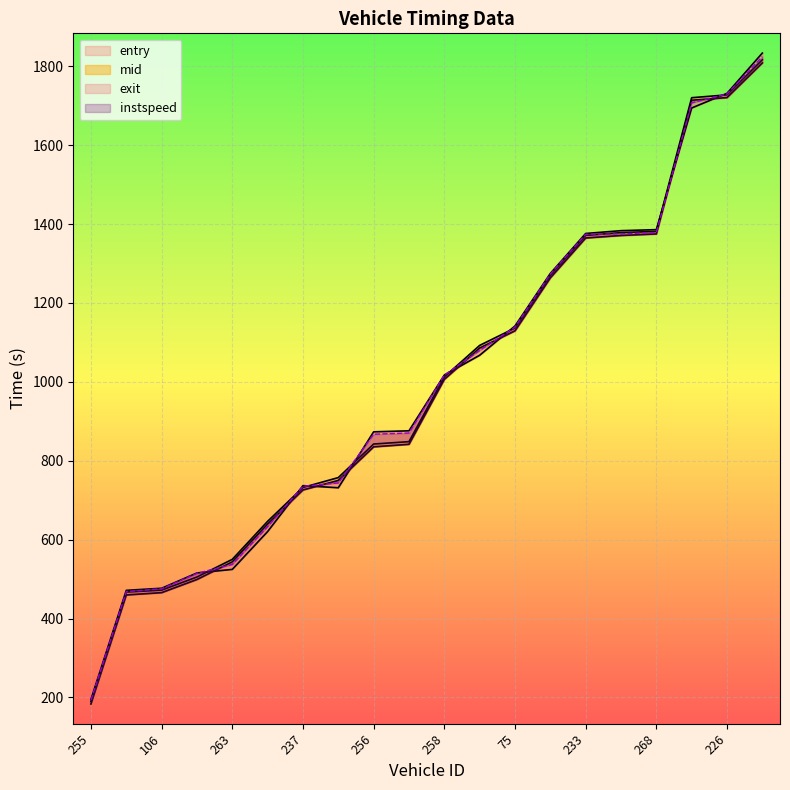

At which label does exit reach its minimum?

255